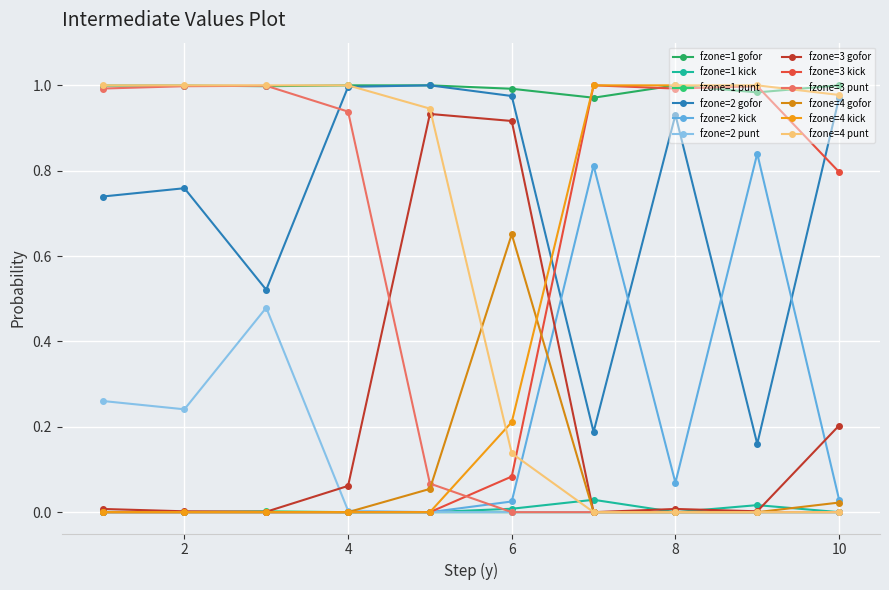

Is this an area chart (filled region under the line)?

No